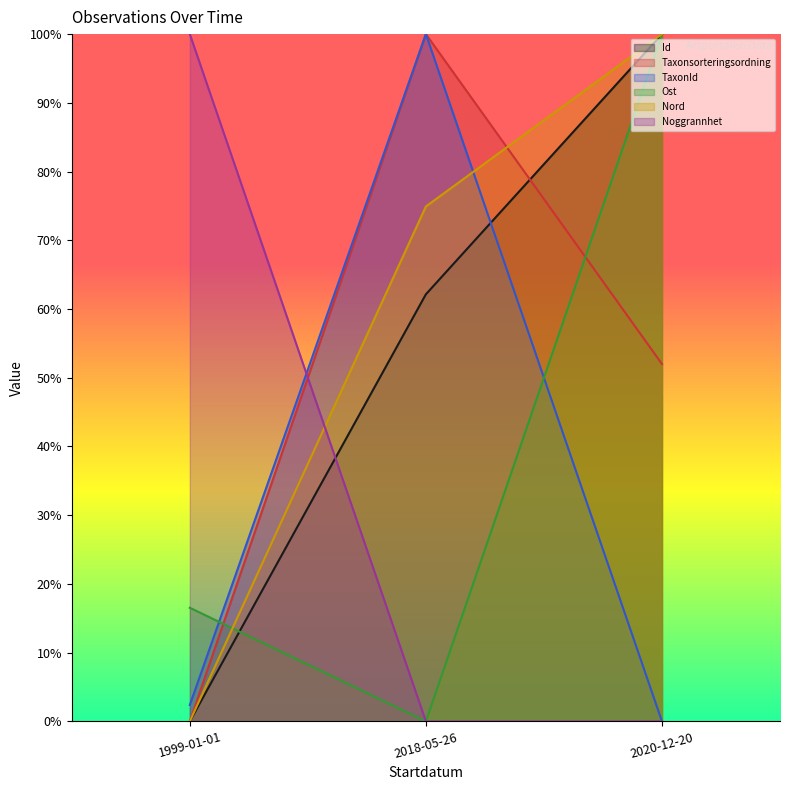

Which category has the highest value in the Ost series?

2020-12-20